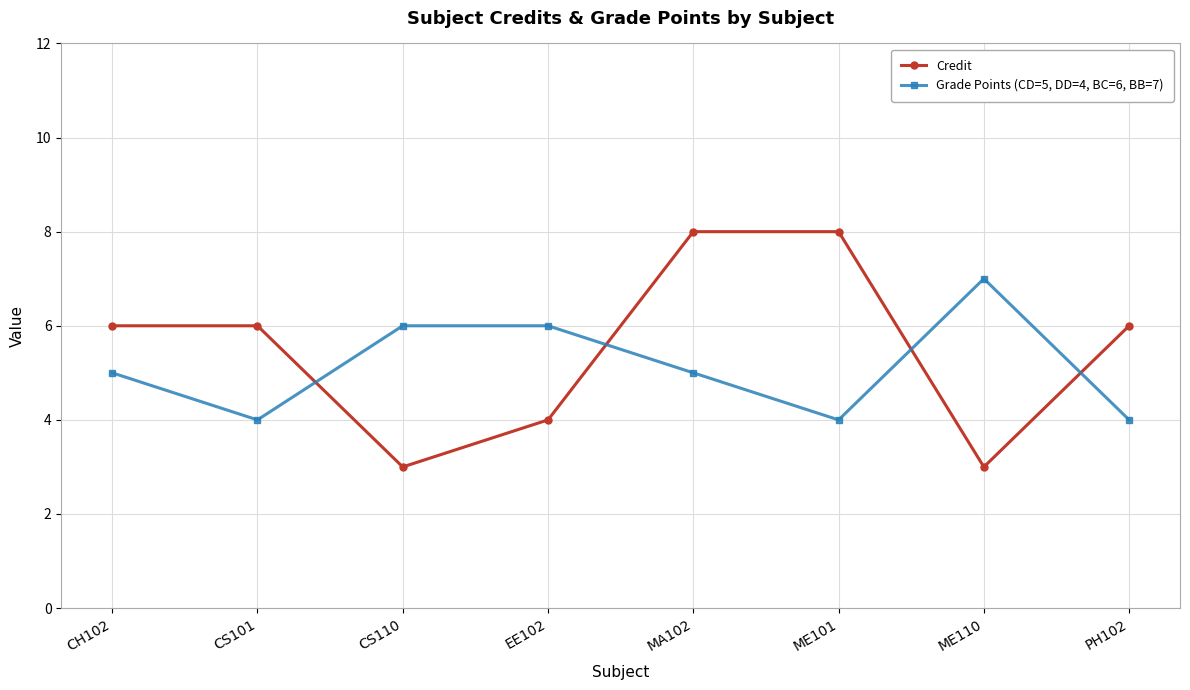

What is the total value across all series at MA102?

13